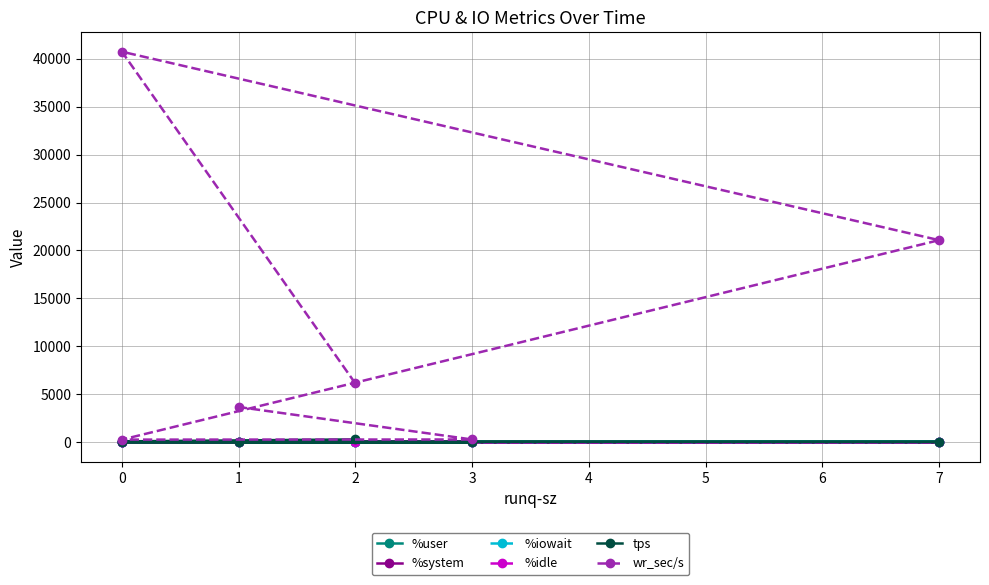

True or false: %user and wr_sec/s intersect in this chart.

False